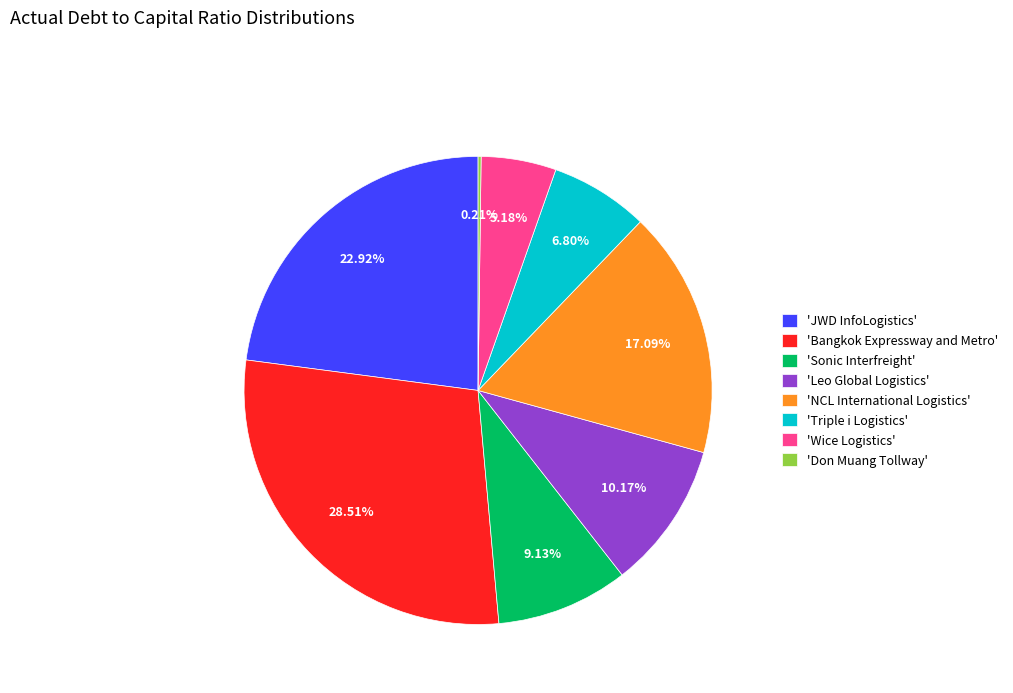

Is there any slice that represents more than half of the pie?

No